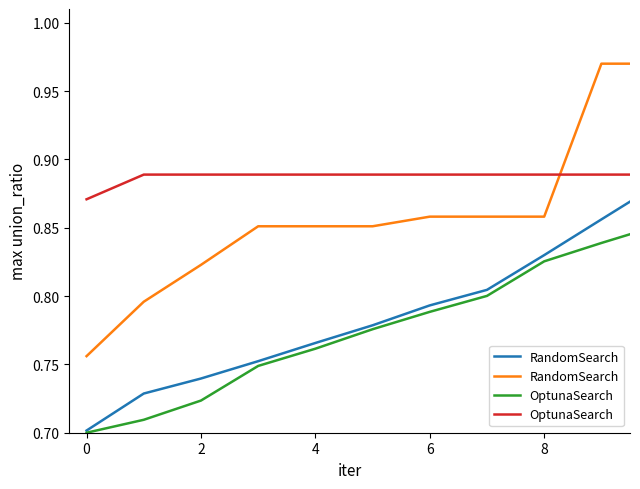

Between which two adjacent categories do OptunaSearch and RandomSearch first intersect?

8 and 9